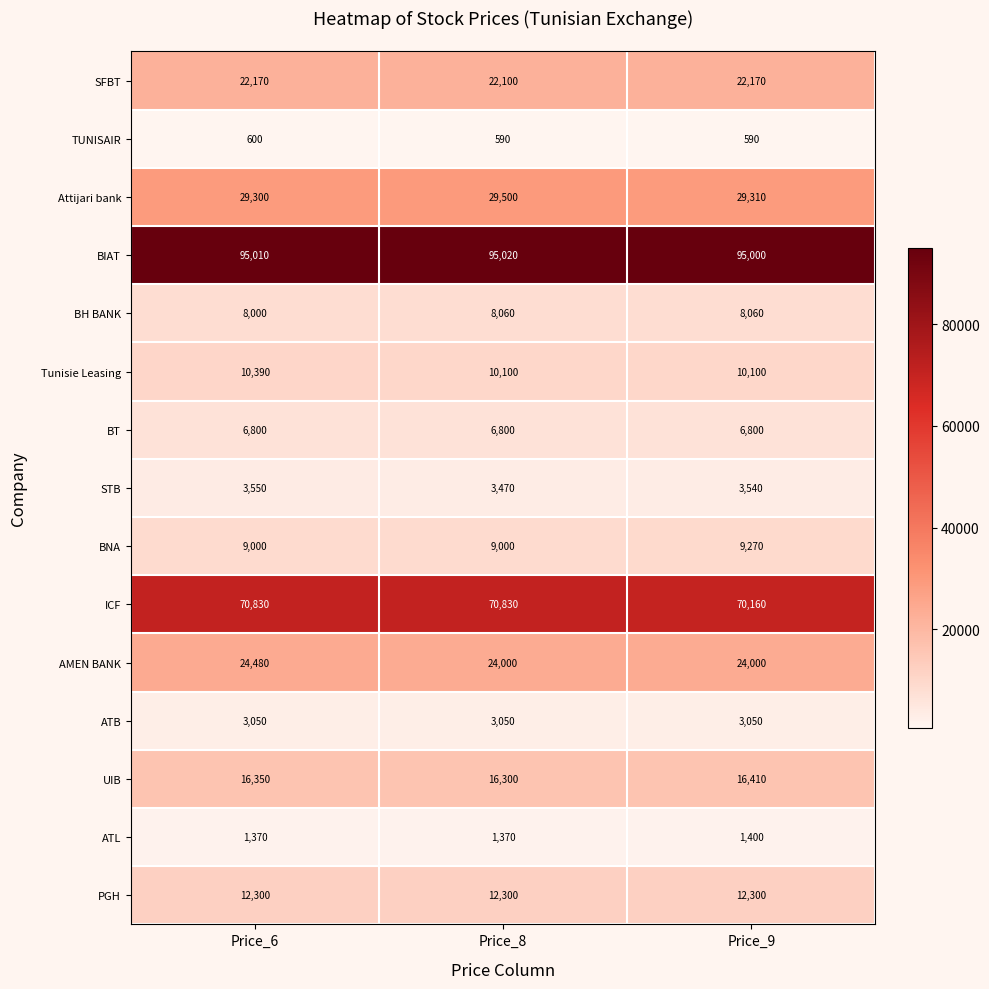

The Tunisie Leasing series shows 13970 at Price_8. True or false?

False